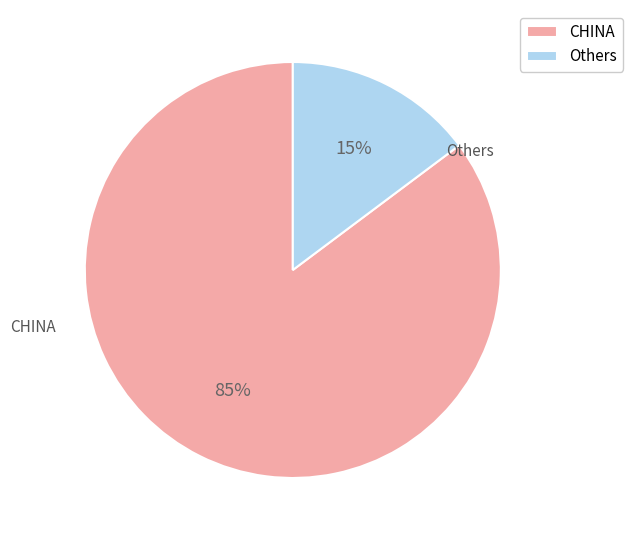

Does any single category account for the majority?

Yes